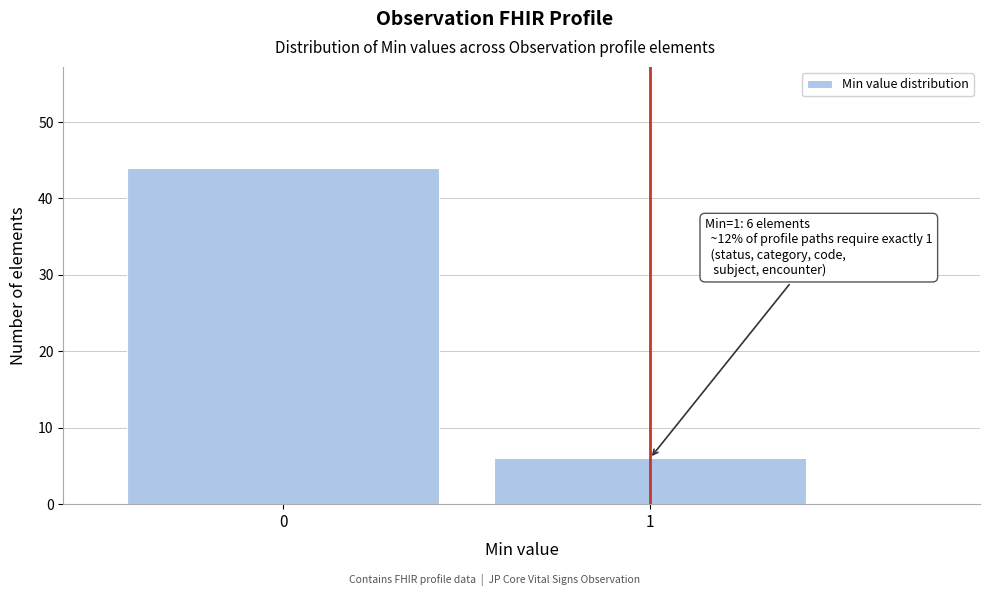

Reading left to right, what are all the values shown in this chart?

44	6